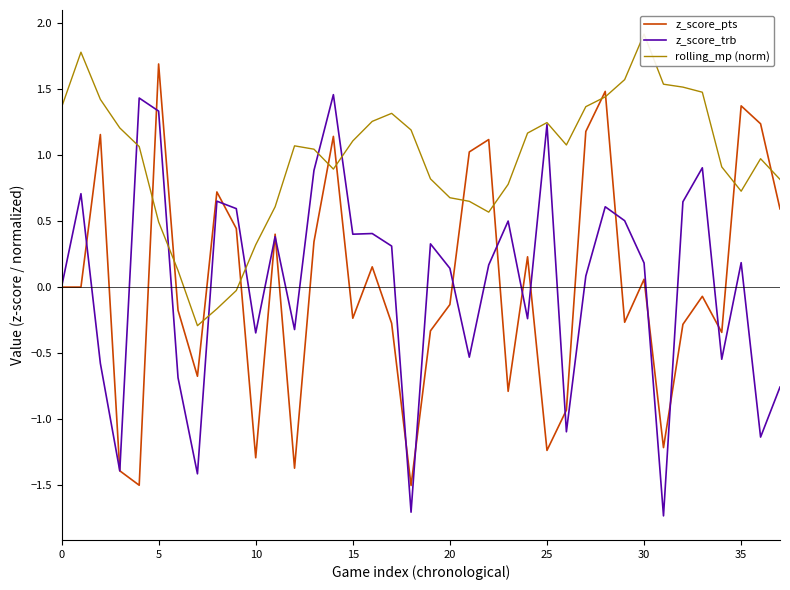

Is it true that z_score_pts equals -0.2 at 15?

True